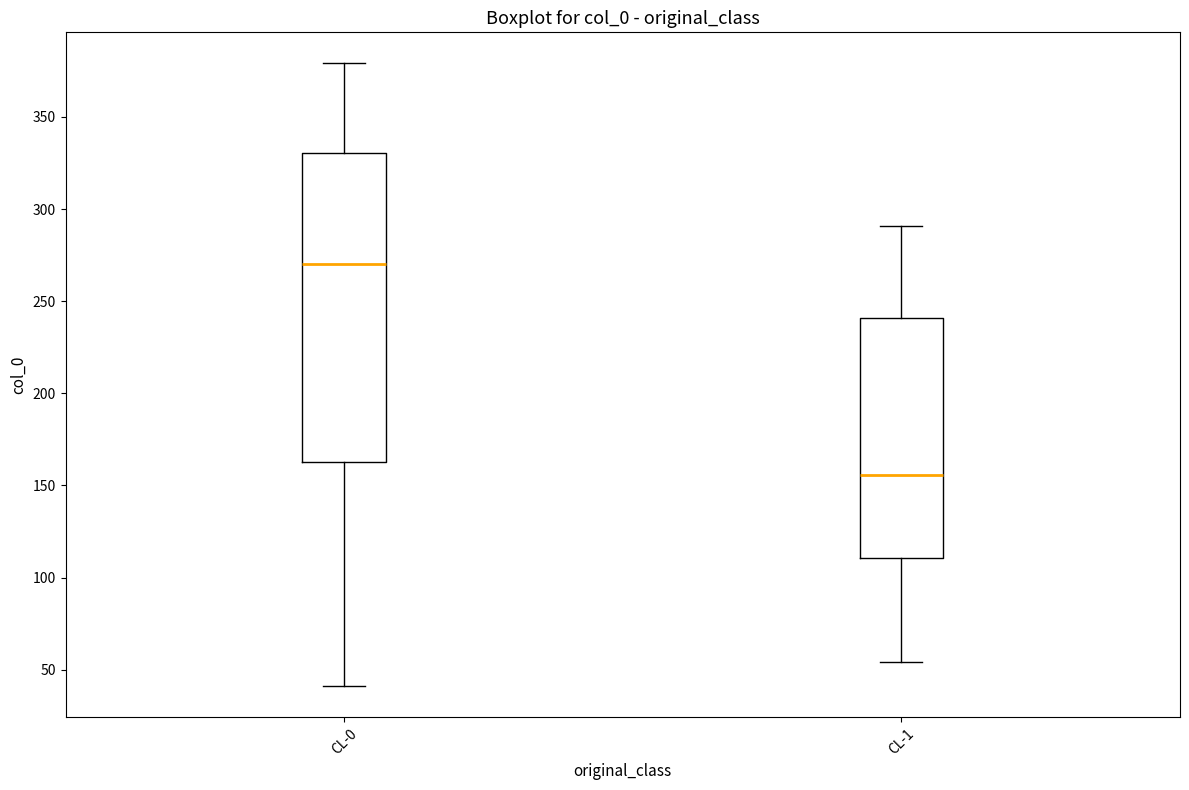

Which box is the tallest, from its lower edge to its upper edge?

CL-0